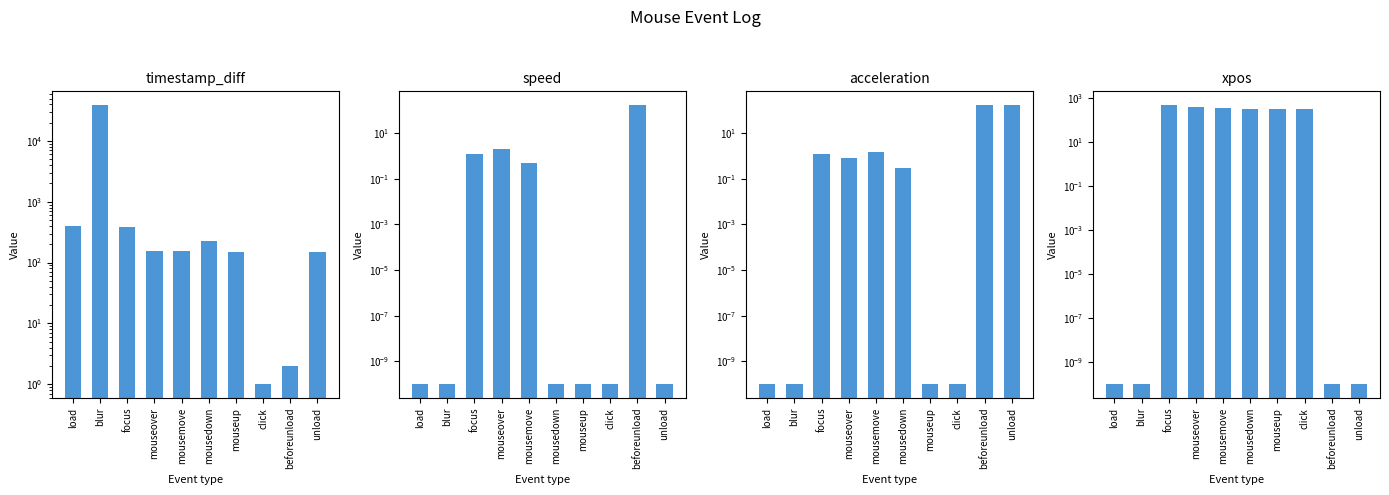

Where is timestamp_diff nearest to the value 19344?

load